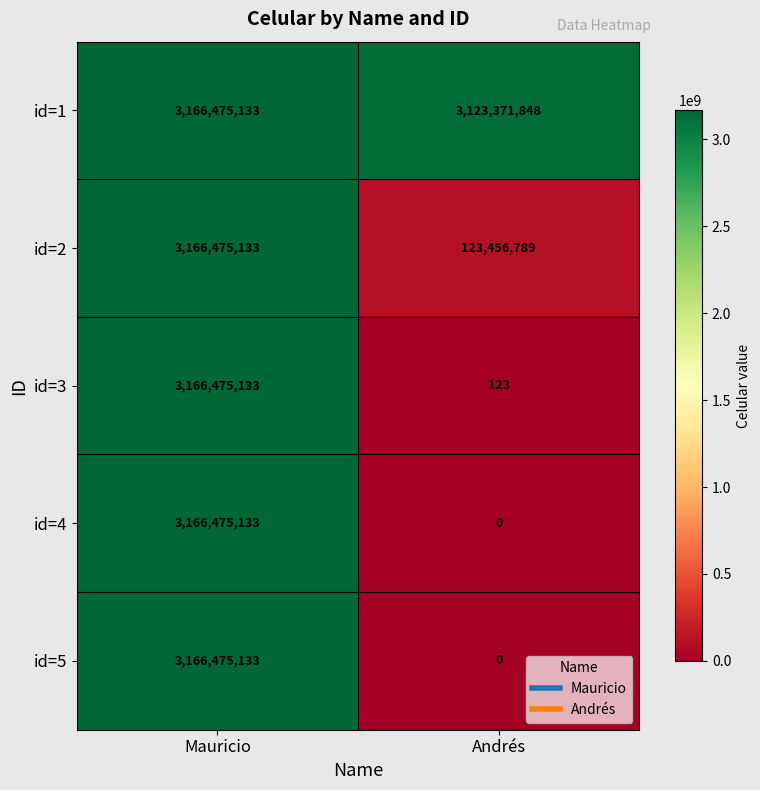

What is the difference between the highest and lowest values at Andrés?

3123371848